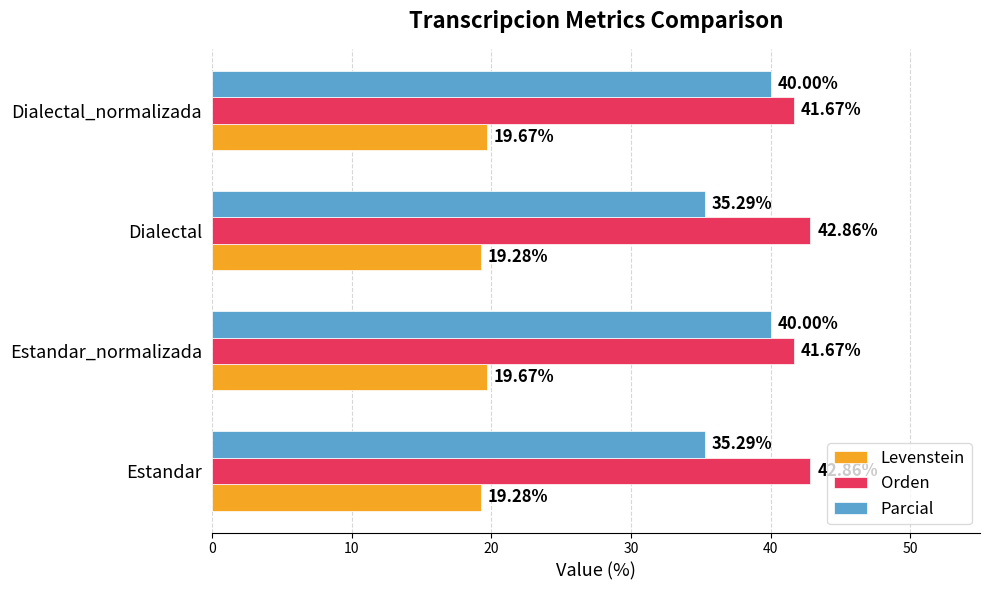

At how many categories does at least one series exceed 34?

4